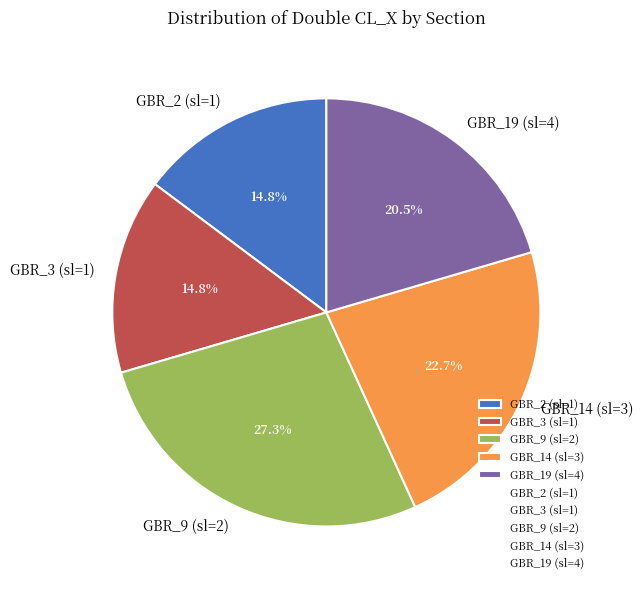

What percentage is the GBR_2 (sl=1) slice, to the nearest percent?

15%